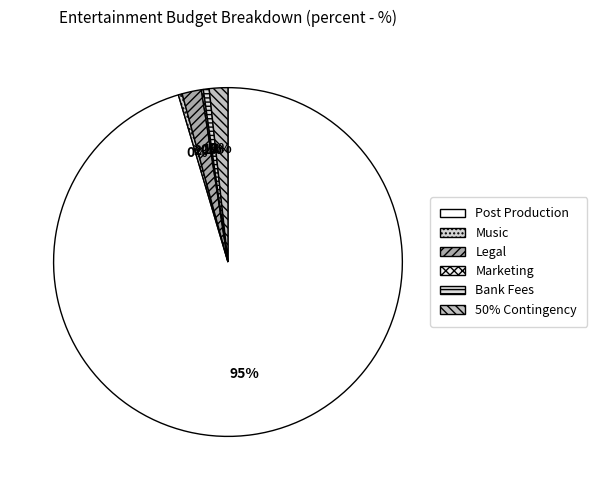

Which category has the smallest portion of the pie?

Marketing